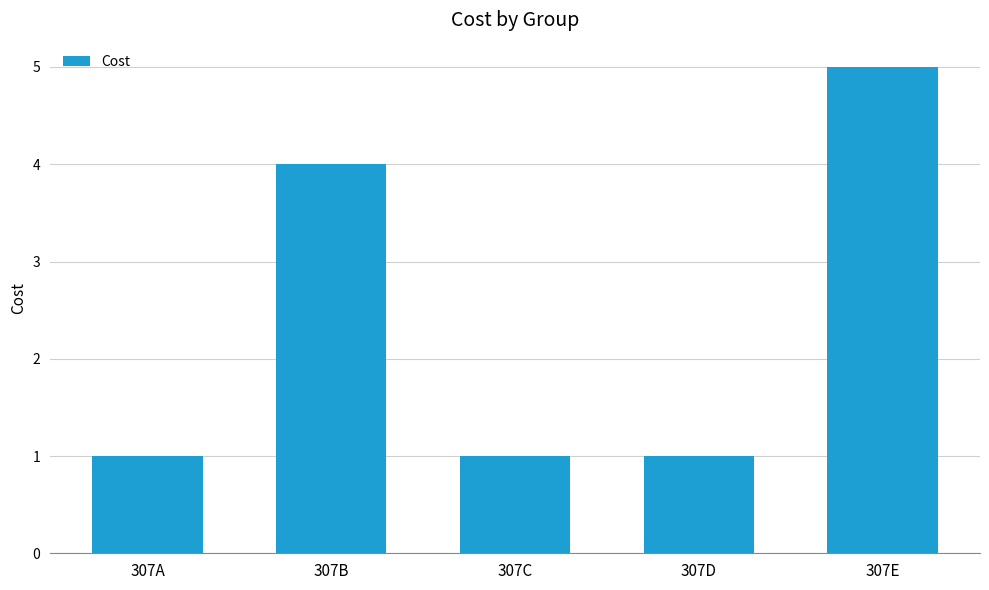

What is the value of the 3rd bar from the left?

1.0